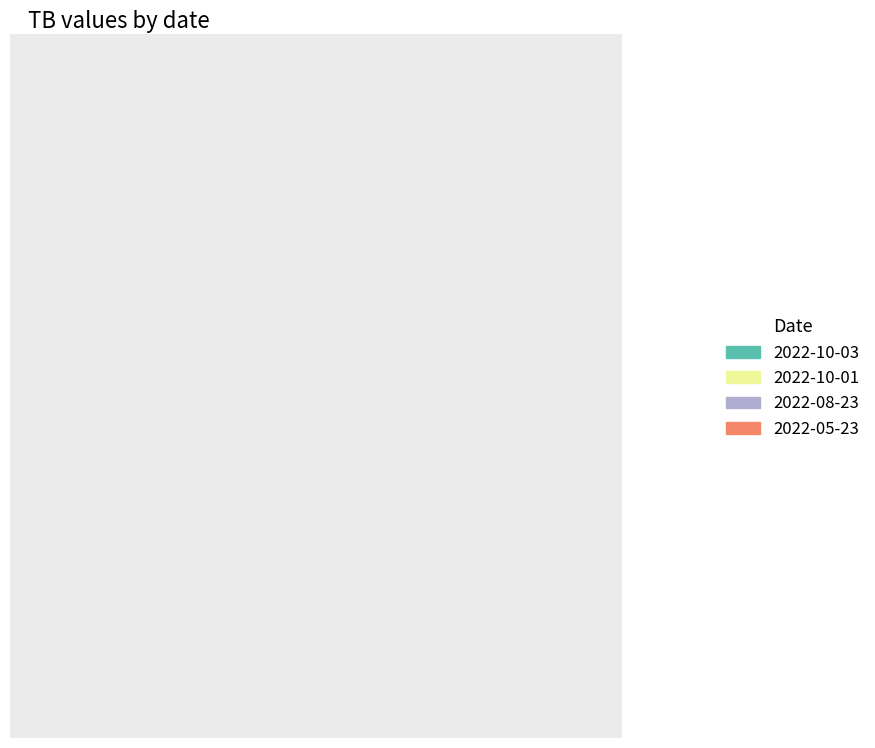

To the nearest percent, what is the difference between the 2022-05-23 and 2022-10-01 slice percentages?

12%